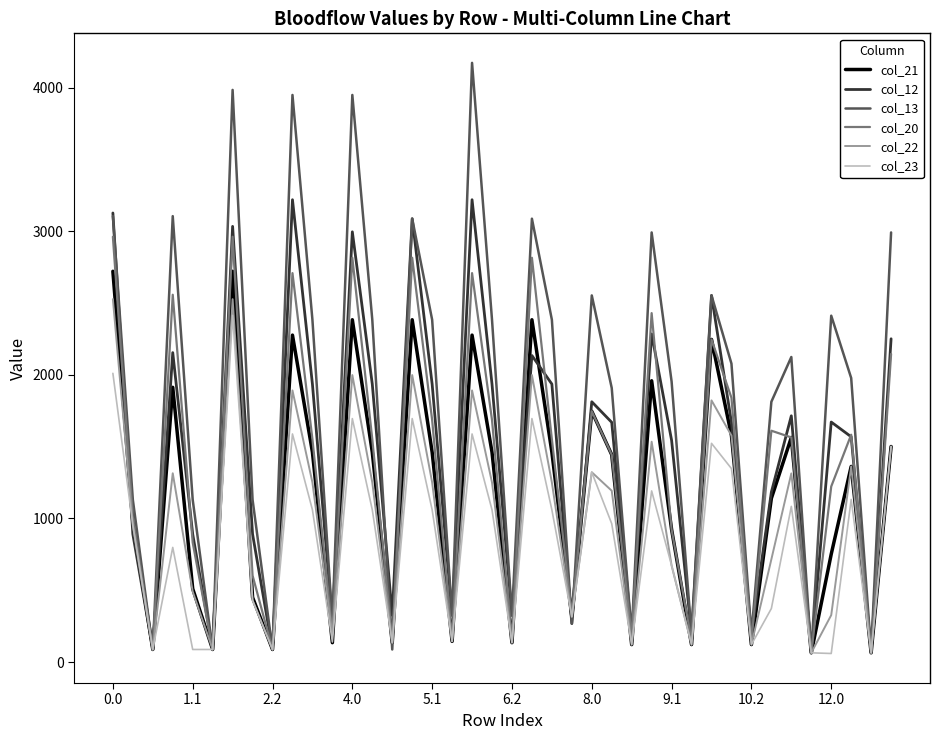

Which series has the largest total across all categories?

col_13